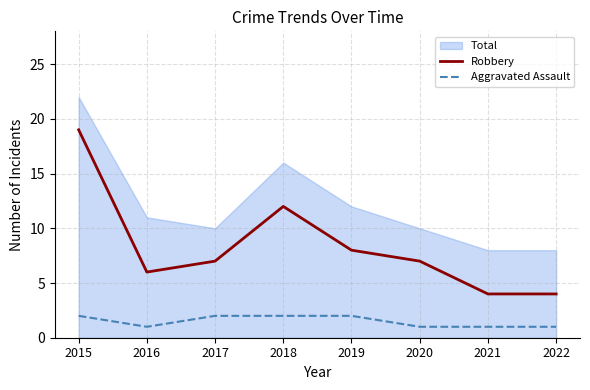

True or false: Robbery has a value of 7 at 2020.

True